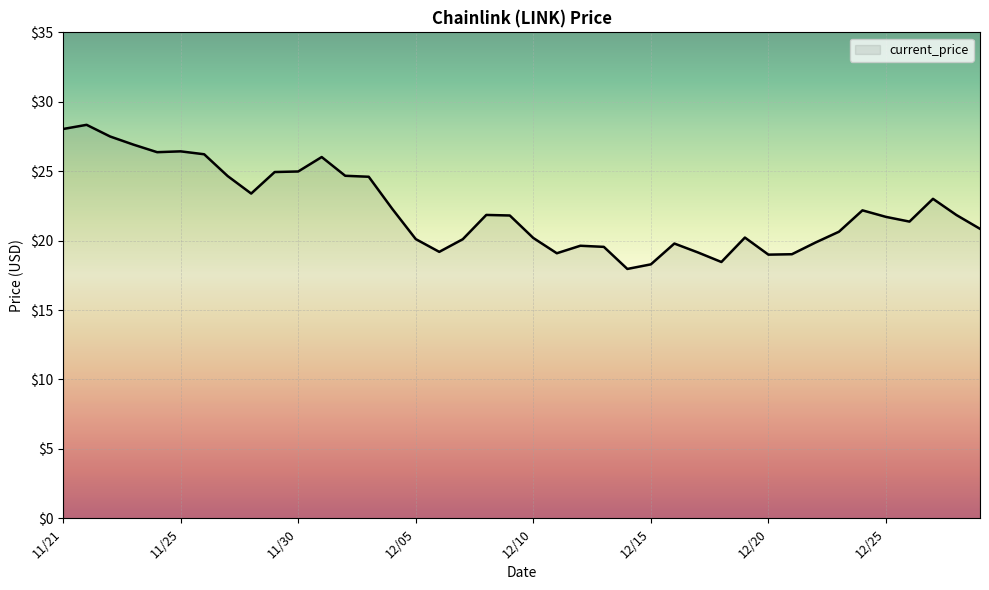

What is the maximum value shown in the chart?

28.3